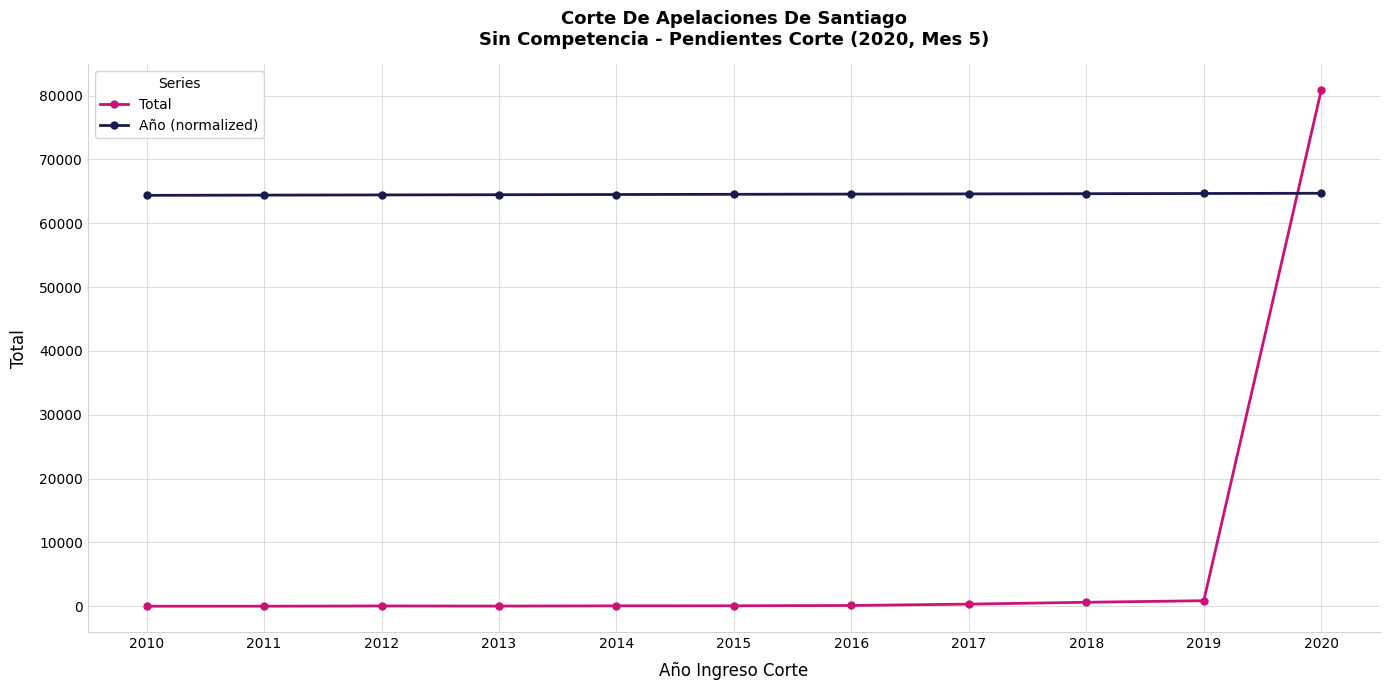

What is the value of the Total point at the 3rd from the left?

41.0